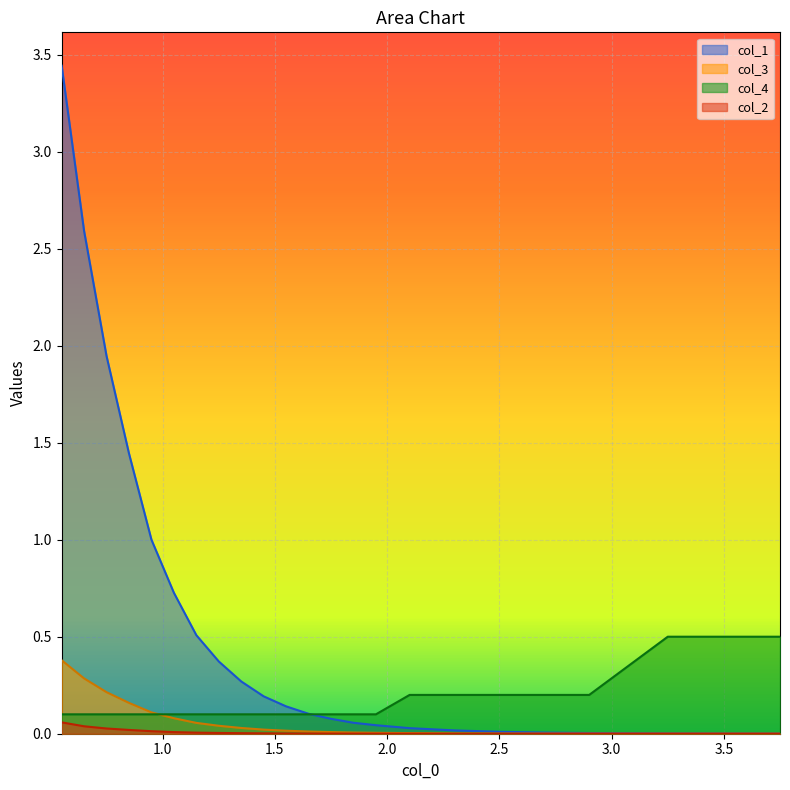

Which series has the largest total across all categories?

col_1